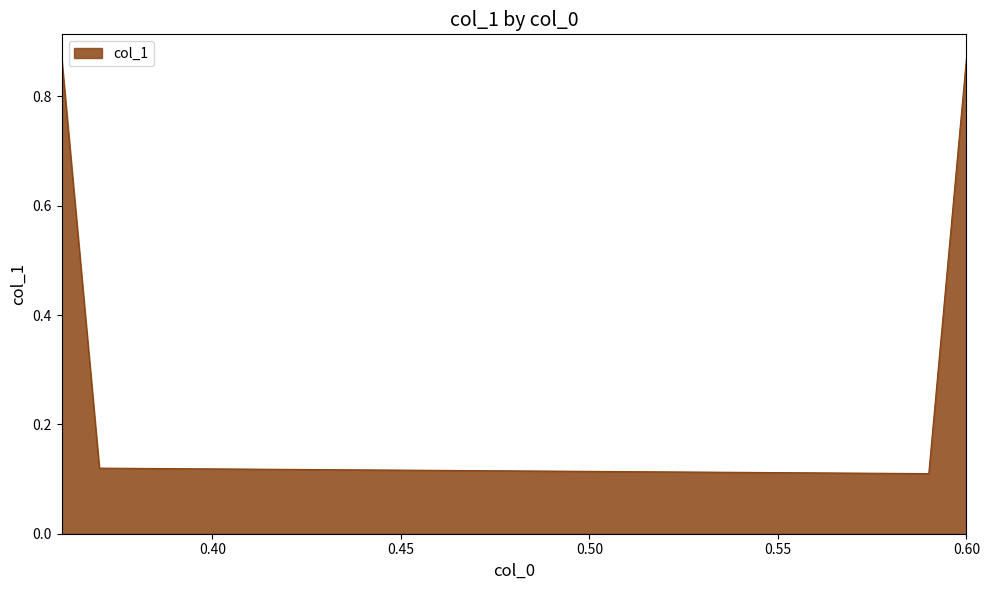

What is the sum of all values?

2.0